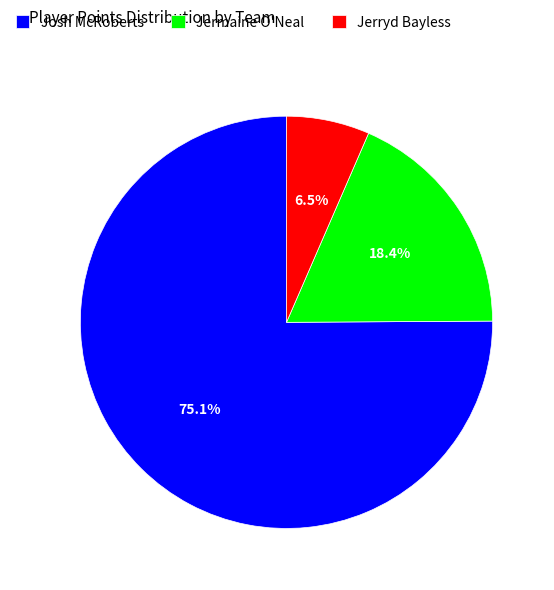

Rank the categories by value from lowest to highest.

Jerryd Bayless, Jermaine O'Neal, Josh McRoberts